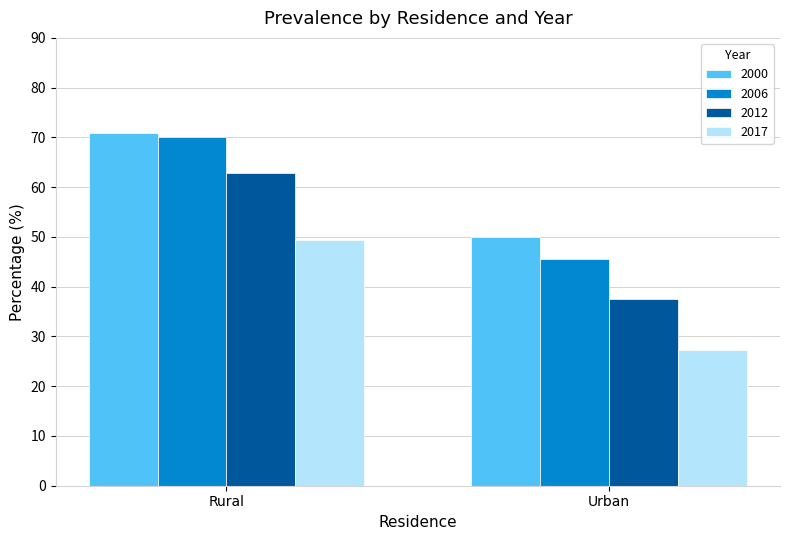

Rank the series at Rural from highest to lowest value.

2000, 2006, 2012, 2017